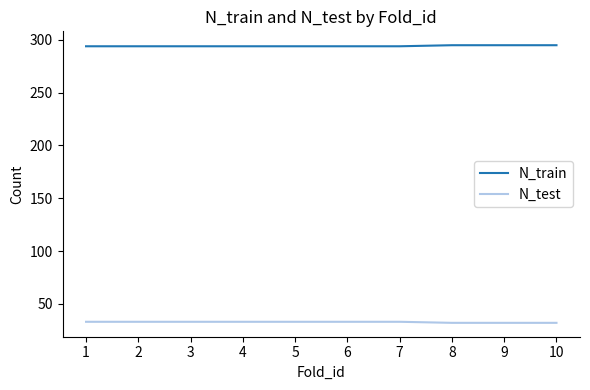

Which series has the largest total across all categories?

N_train